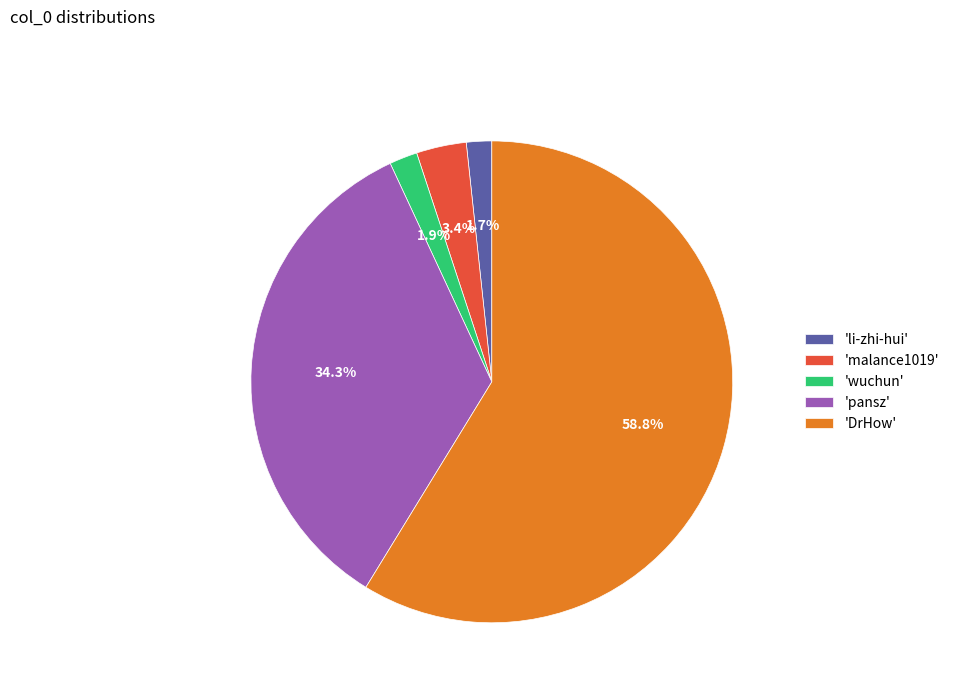

Do 'pansz' and 'wuchun' together represent more than half of the pie?

No